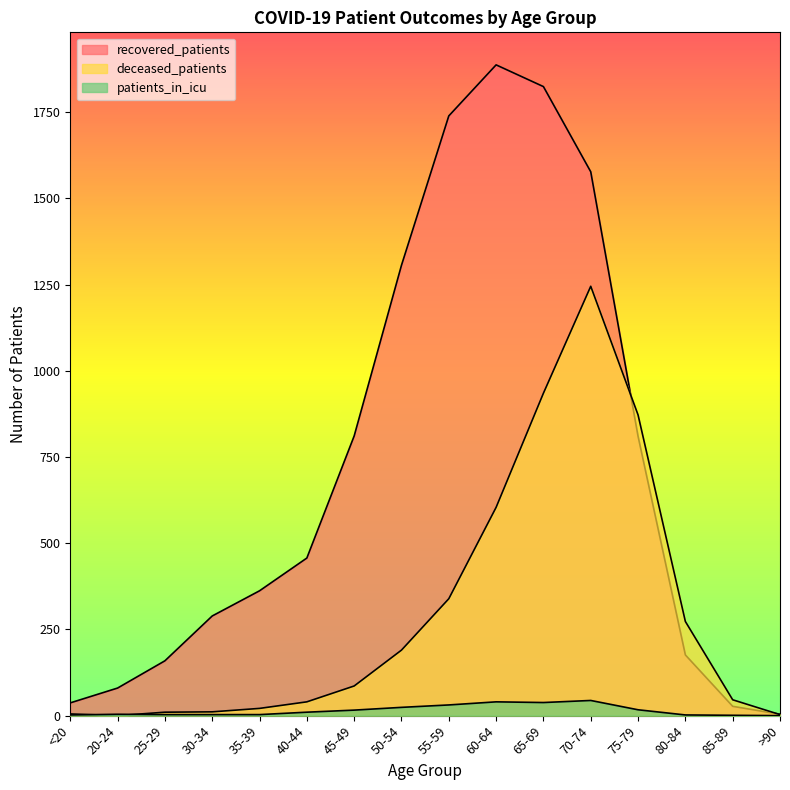

What are all the series names shown in the legend?

recovered_patients, deceased_patients, patients_in_icu